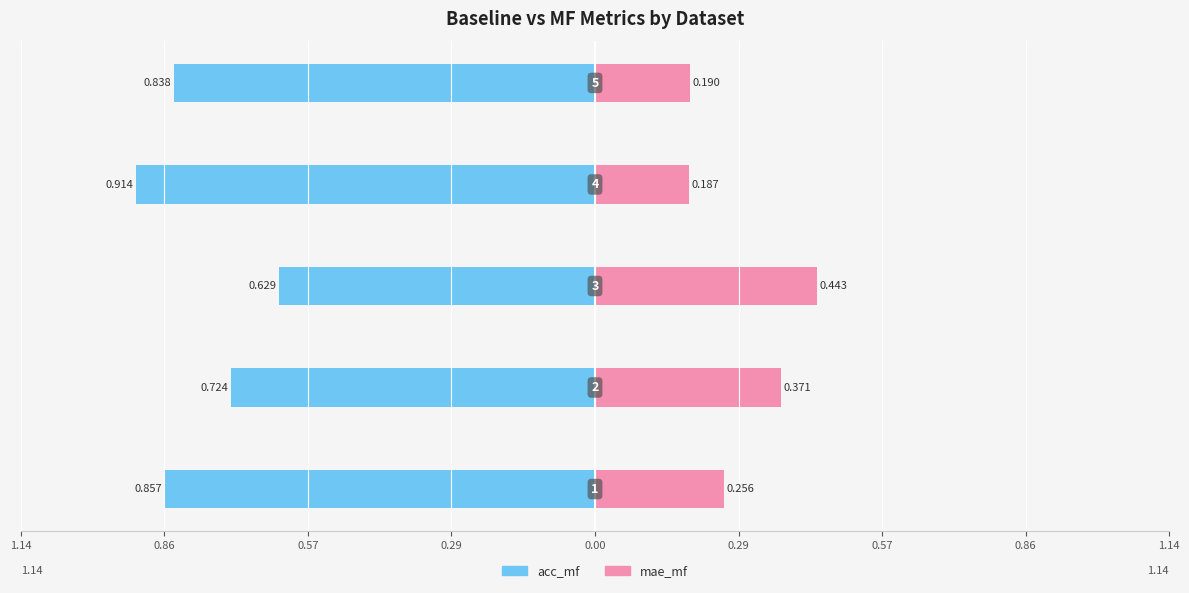

Between 0.86 and 0.29, which series saw the biggest shift?

acc_mf